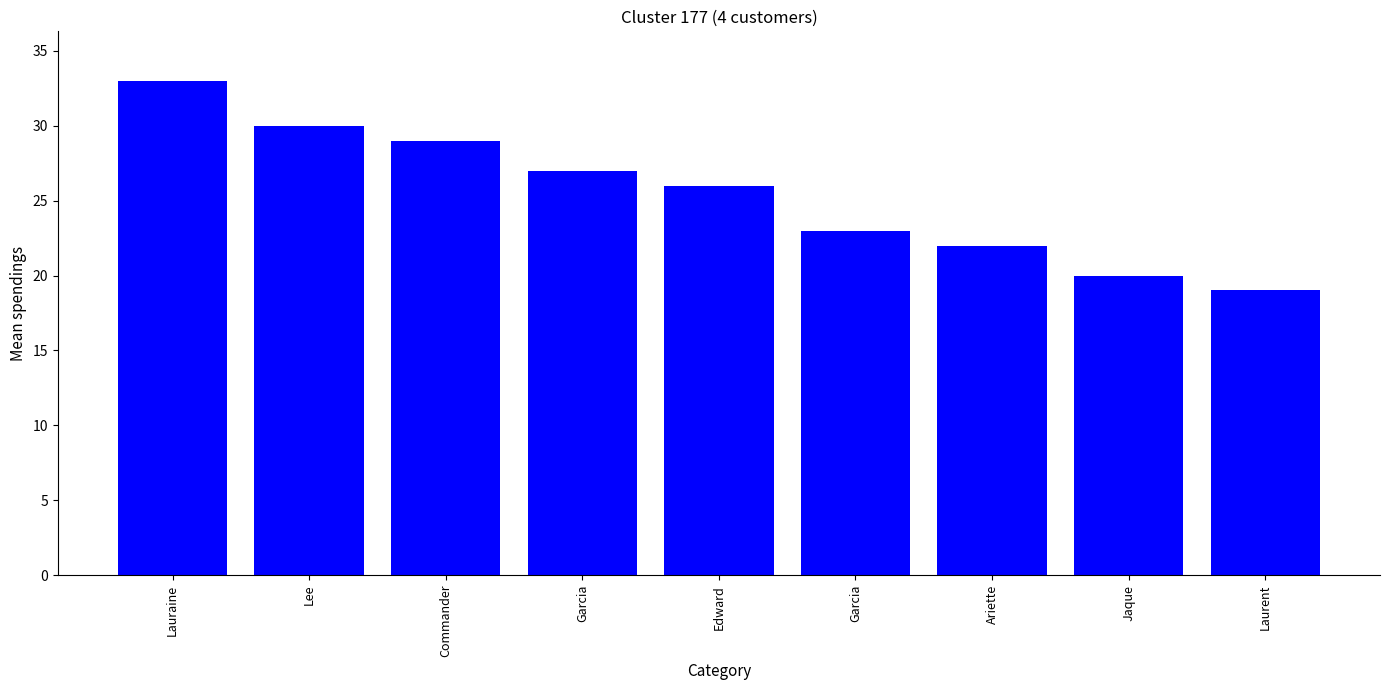

How many data points are less than 26?

4